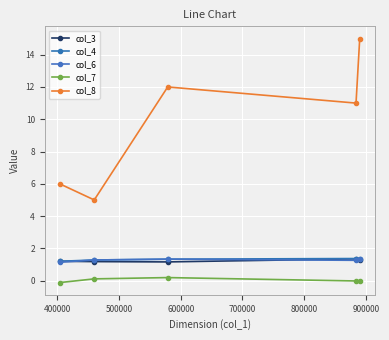

Does the chart have visible grid lines?

Yes